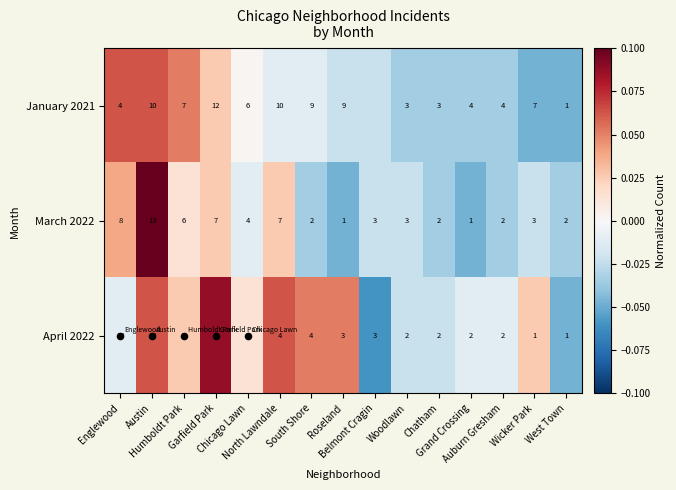

The April 2022 series shows 0.1 at Garfield Park. True or false?

False